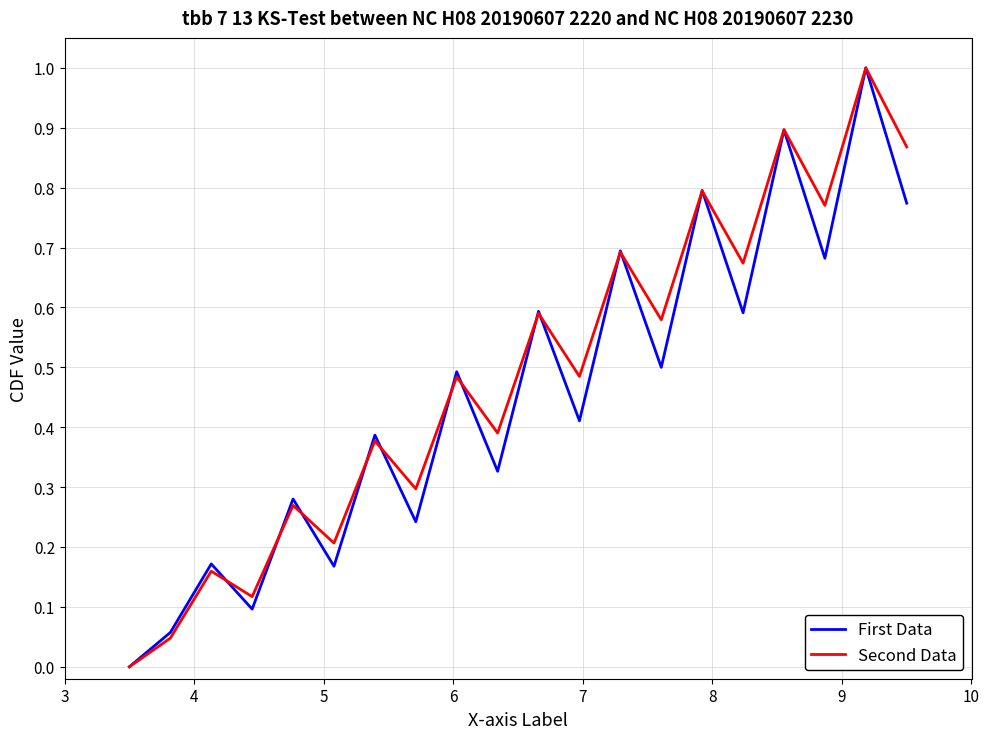

What is the highest value of the Second Data series?

1.0